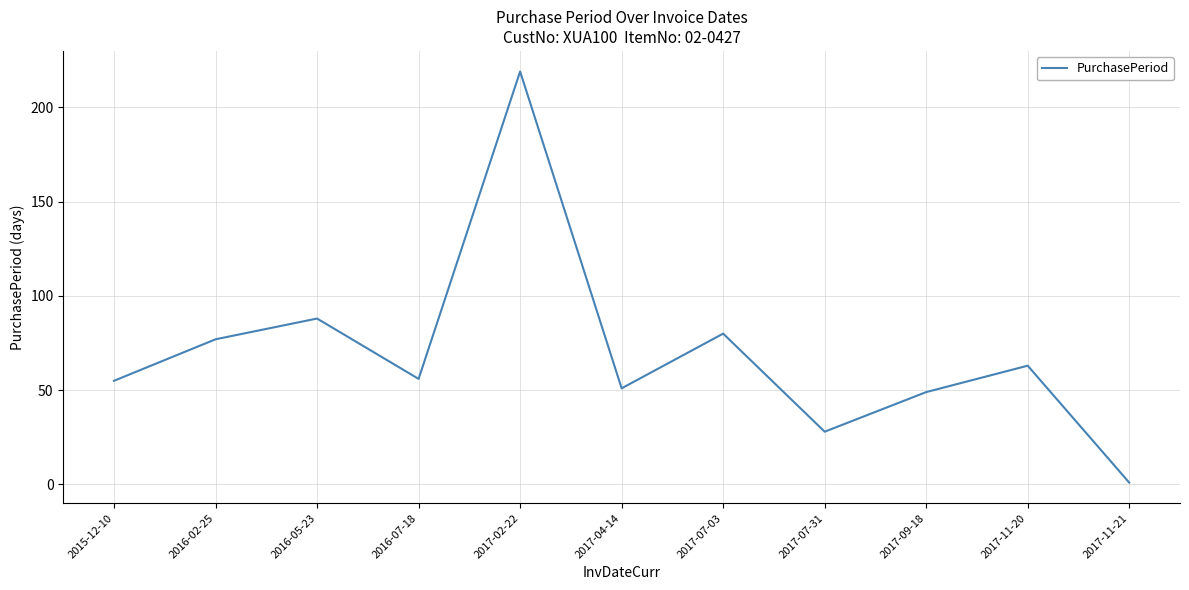

What is the change in value from 2016-05-23 to 2017-09-18?

-39